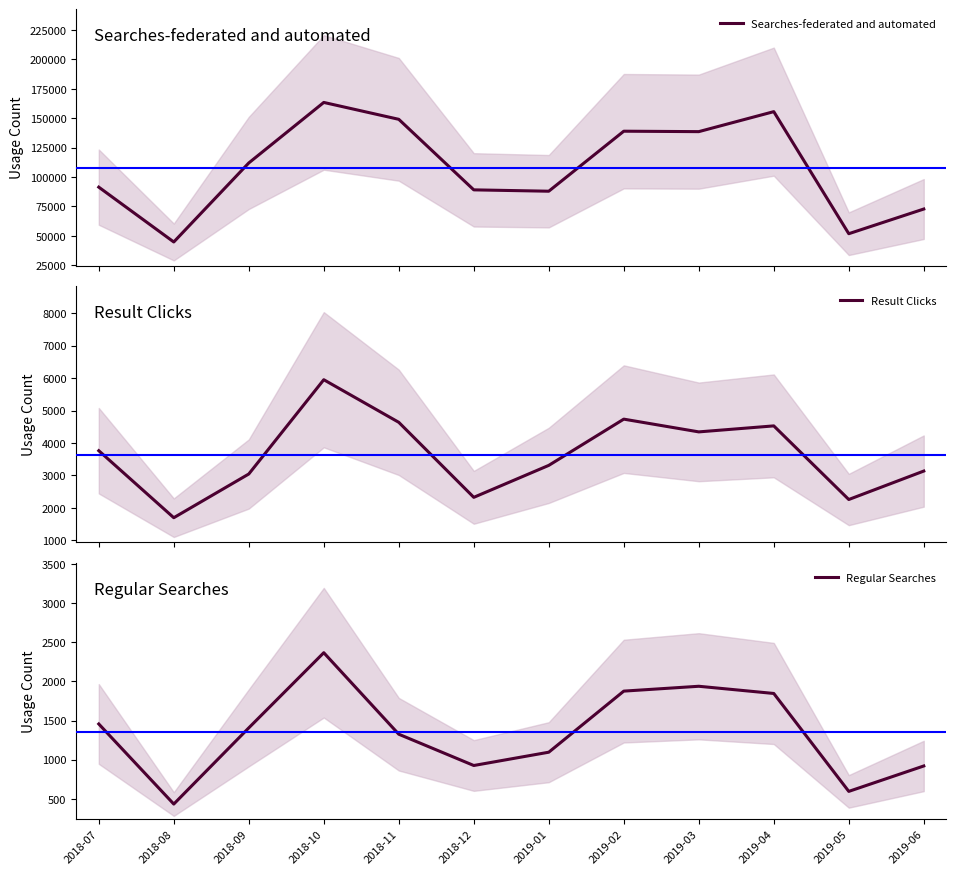

How many interior local peaks does the Searches-federated and automated series have?

3